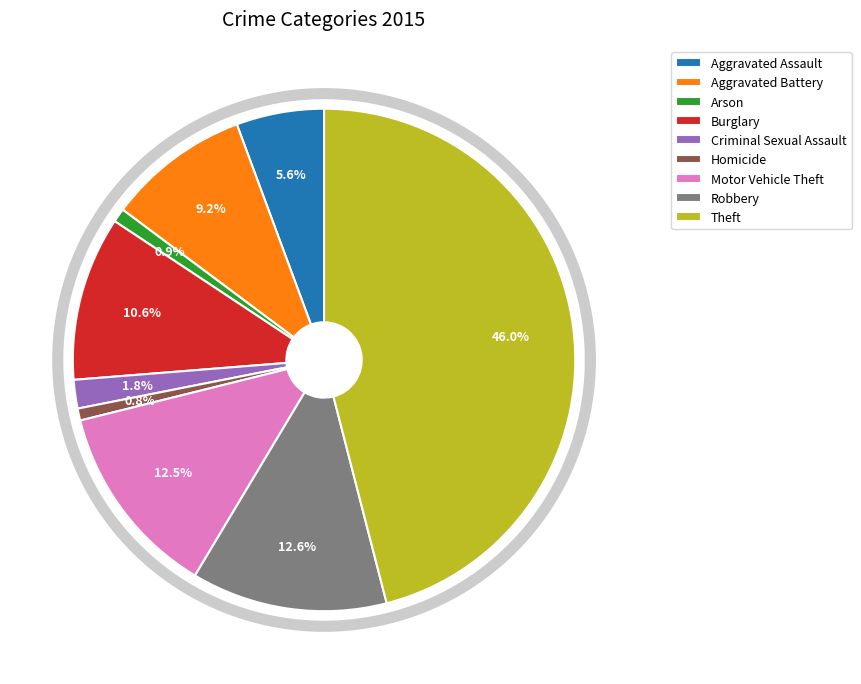

Is the sum of Aggravated Battery and Criminal Sexual Assault greater than half?

No